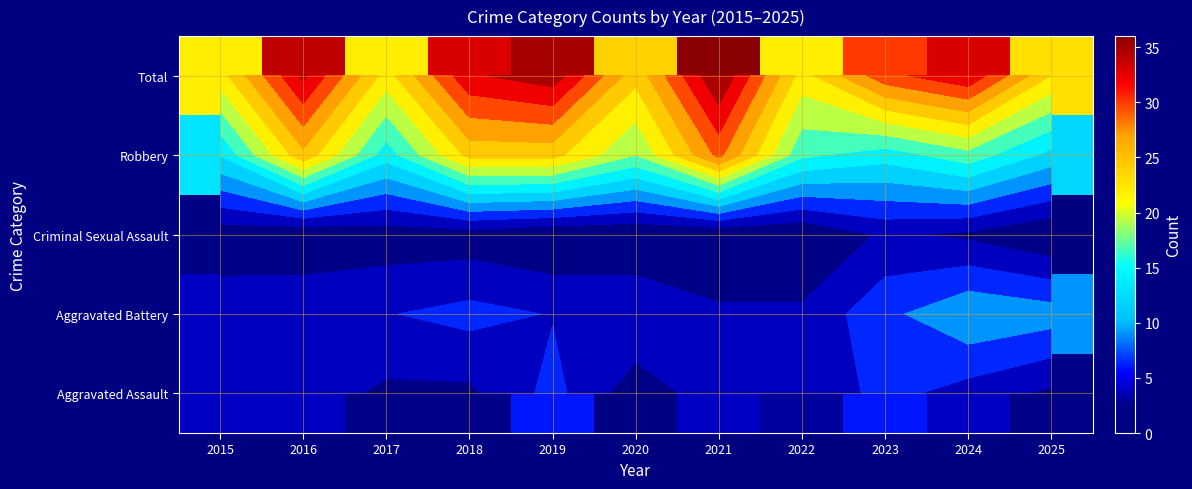

What is the difference between the Aggravated Battery values at 2015 and 2019?

1